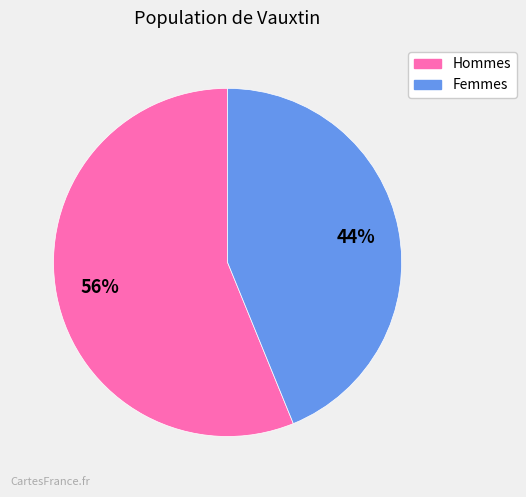

Is there a majority slice in this chart?

Yes